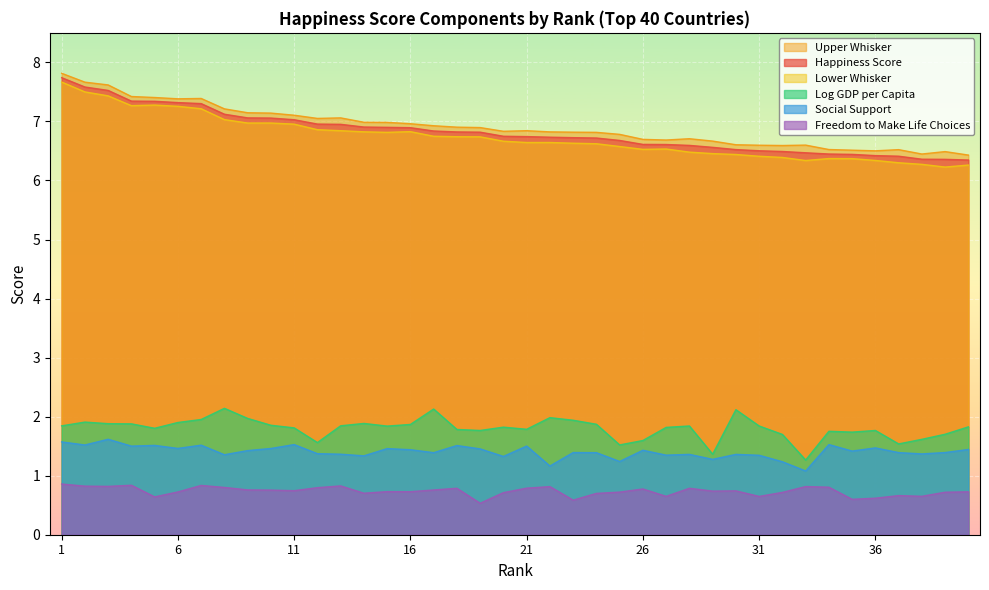

True or false: Happiness score and Log GDP per capita cross at least once.

False